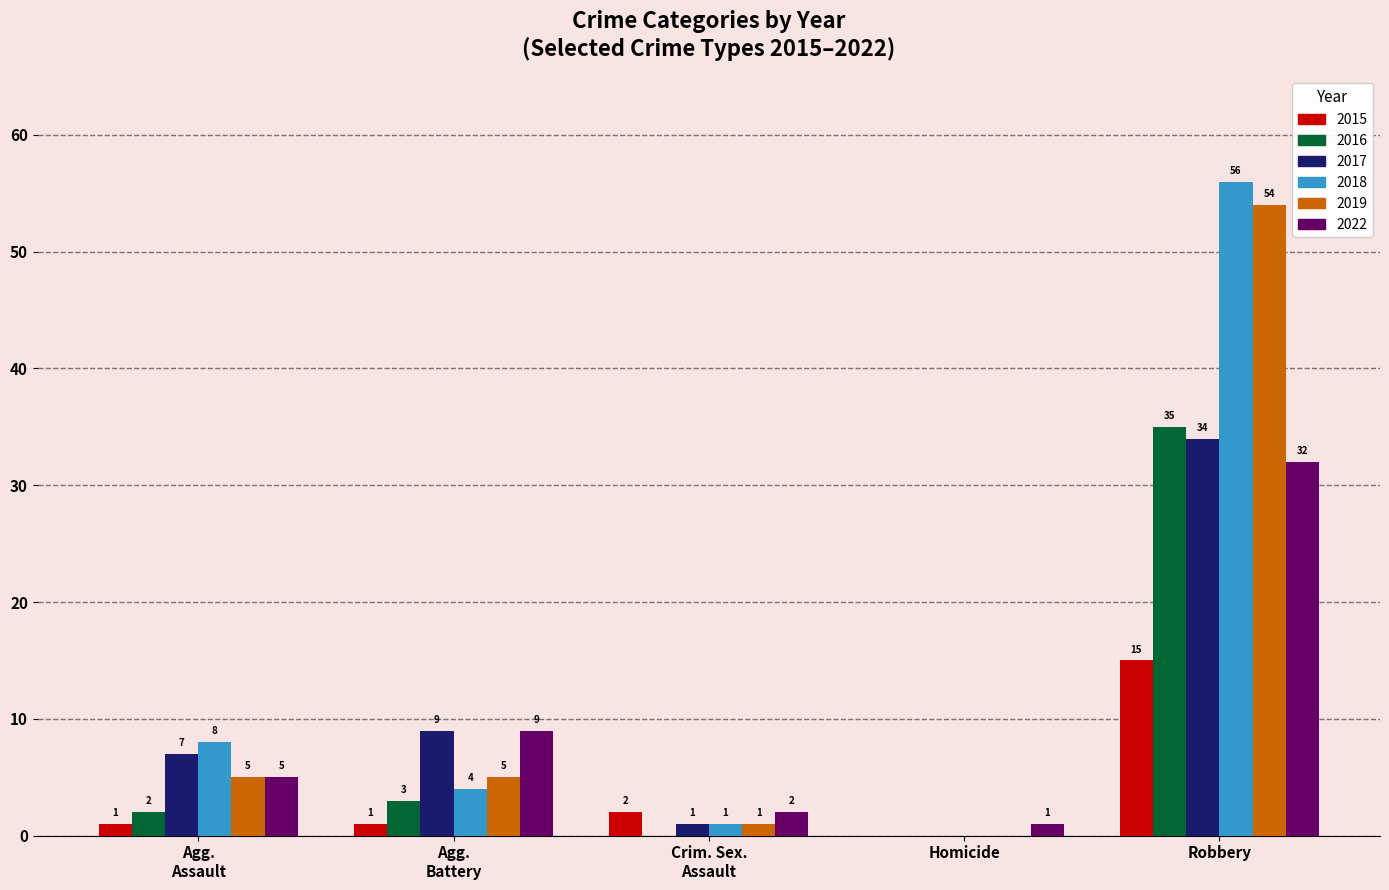

Is it true that 2022 equals 32 at Robbery?

True